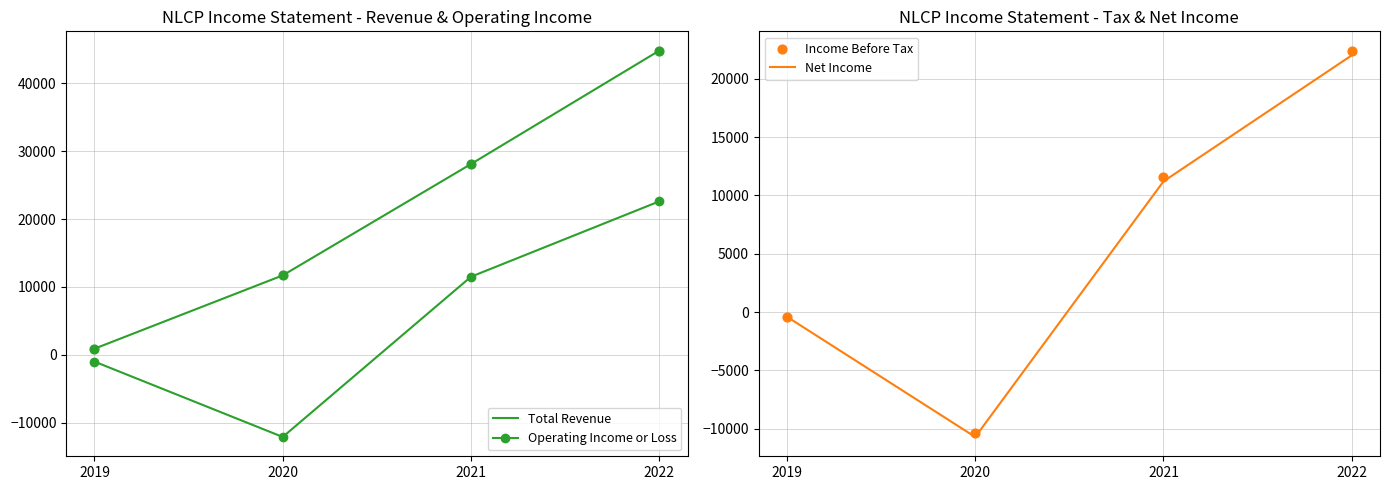

At which category is the sum across all series the highest?

2022